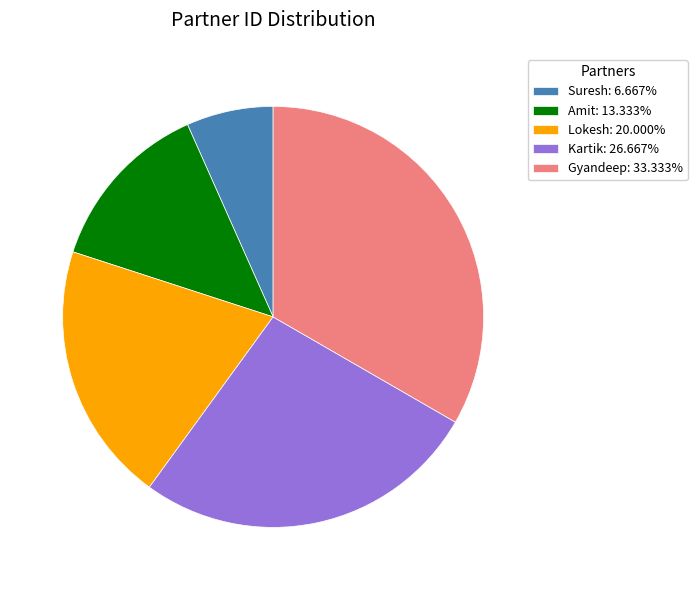

Is the sum of Suresh: 6.667% and Gyandeep: 33.333% greater than half?

No